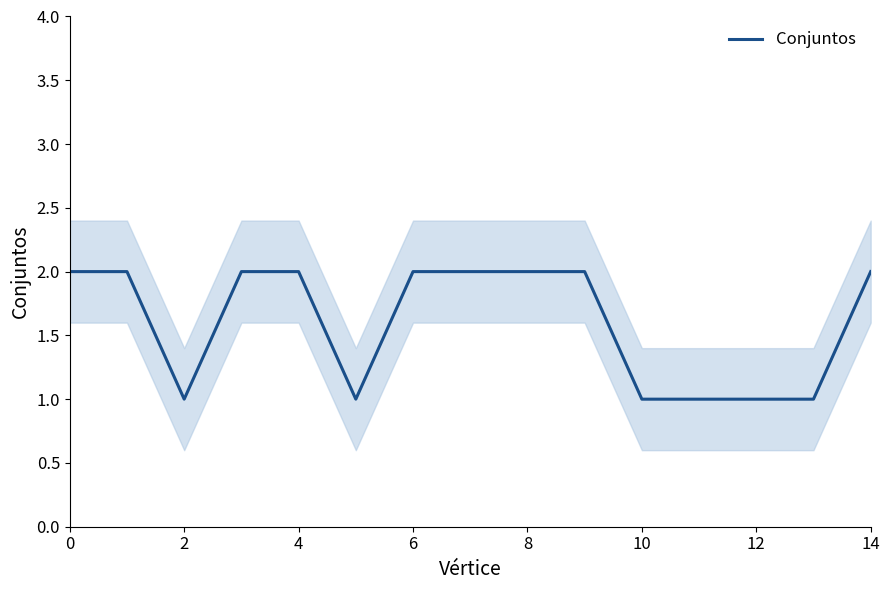

Is it true that Conjuntos equals 2 at 14?

True